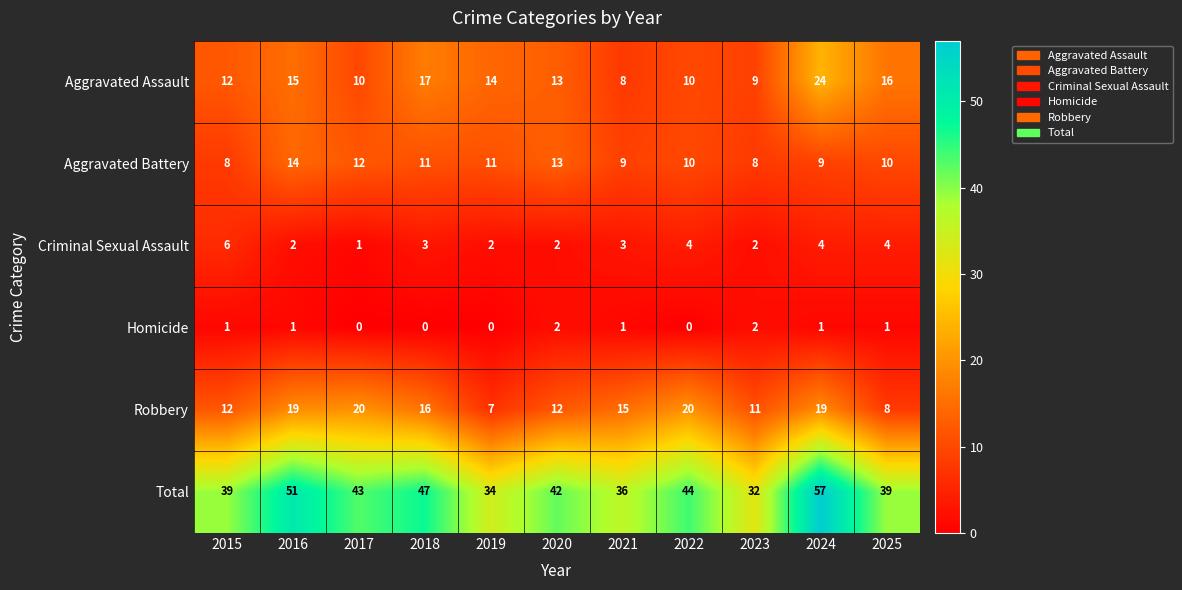

How many values in the Criminal Sexual Assault series are below 3?

5